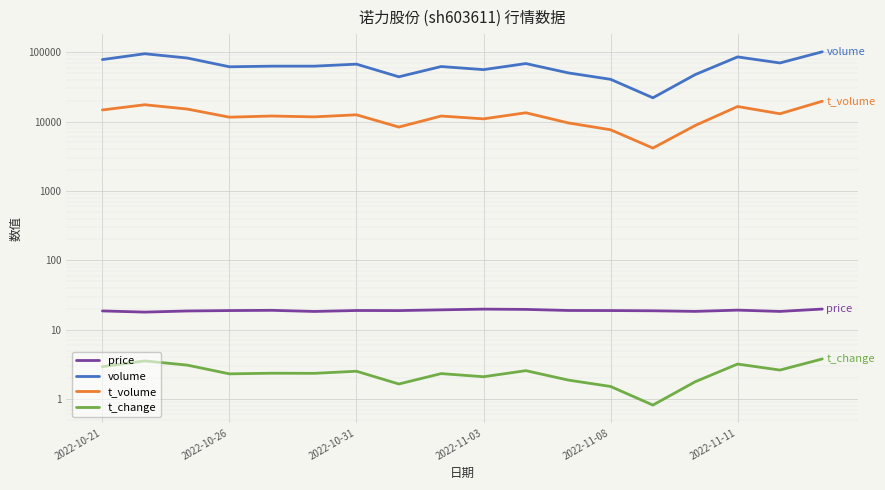

True or false: price and t_volume cross at least once.

False